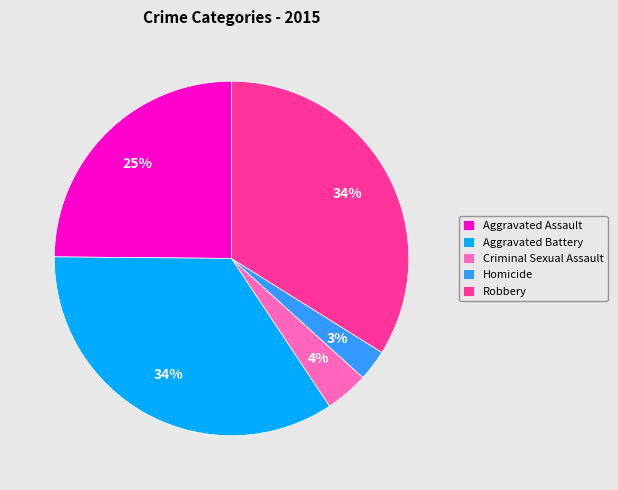

To the nearest percent, what portion does Aggravated Battery represent?

34%